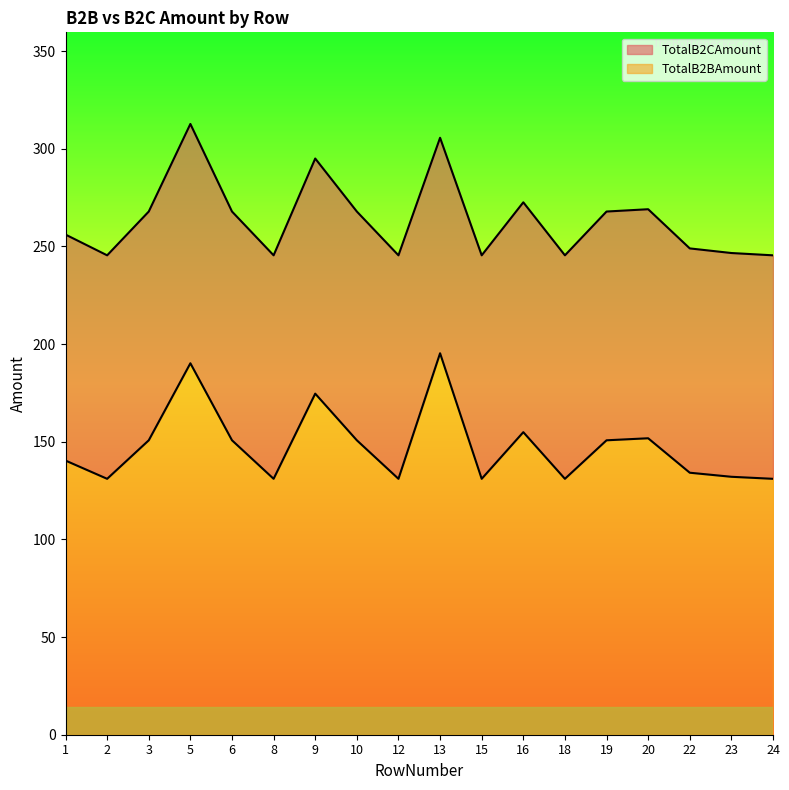

What is the greatest value displayed?

312.7